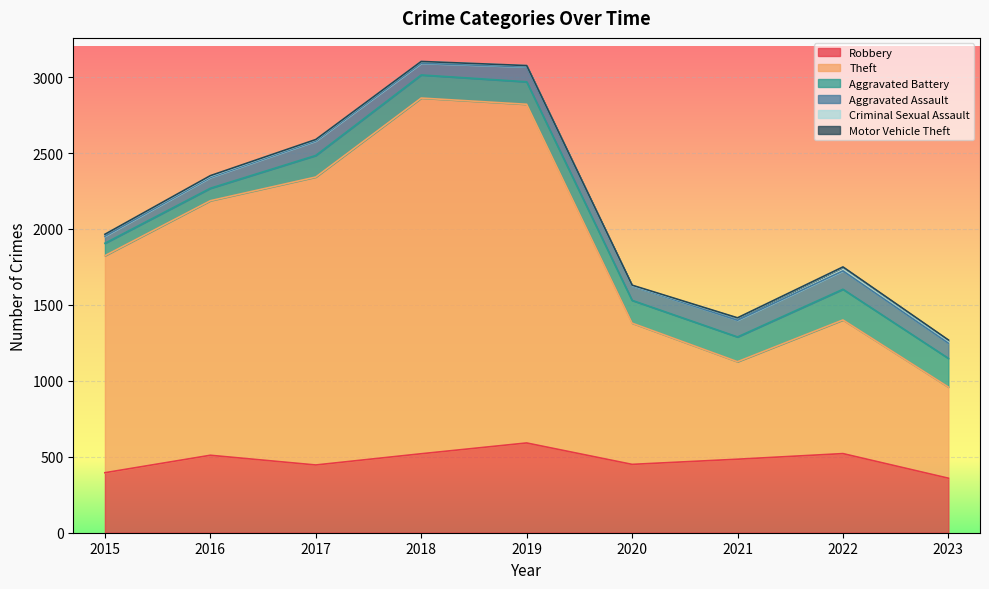

What is the total value across all series at 2018?

3103